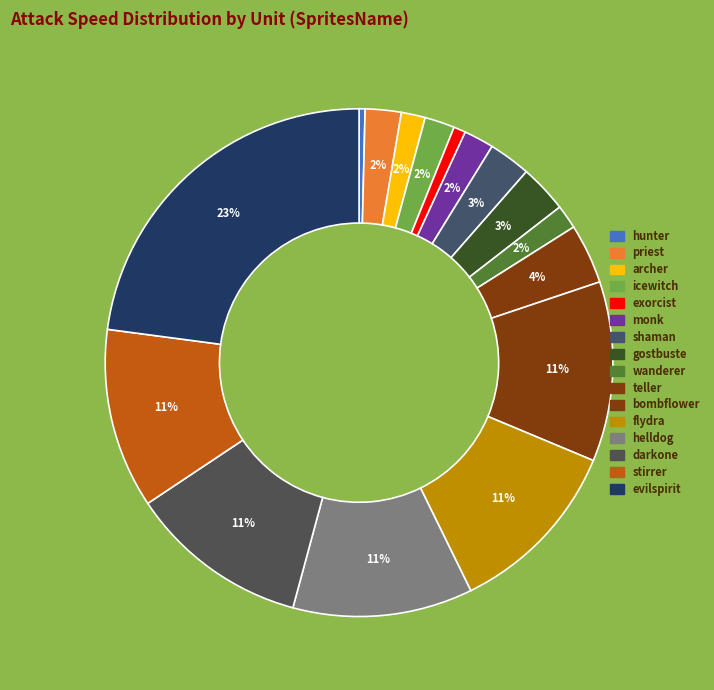

Which slice is the largest?

evilspirit